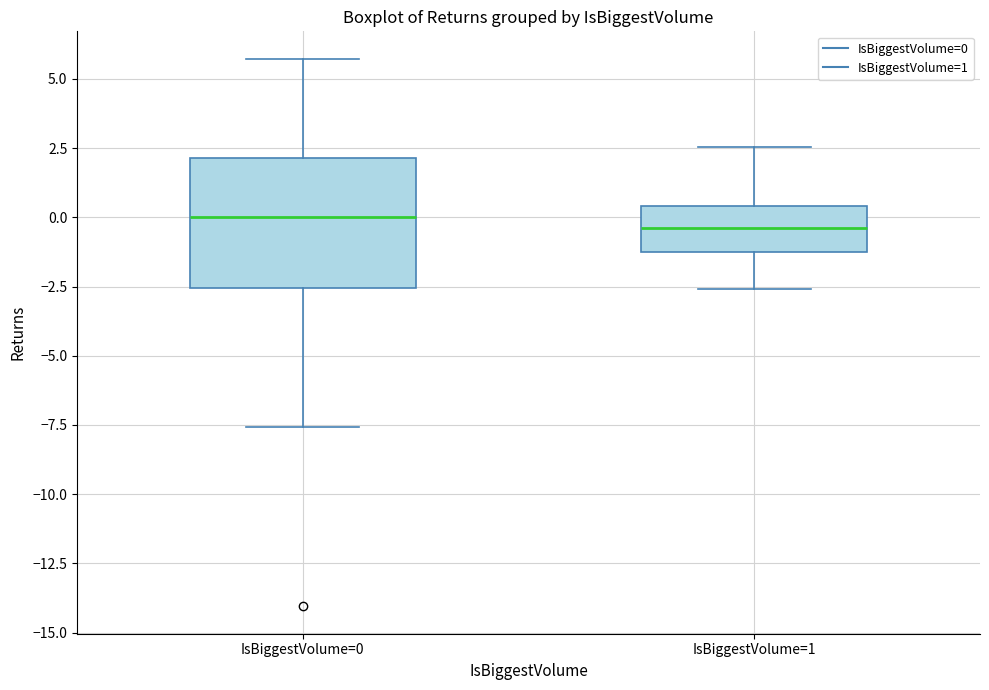

Reading left to right, transcribe this box plot: for each box, give where its median line is, the range the box spans, and where its two whiskers end, as read against the y-axis. The values are not printed on the chart, so give them approximately, as read against the axis.

IsBiggestVolume=0: median 0.0, box -2.5 to 2.0, whiskers -7.5 to 5.5
IsBiggestVolume=1: median -0.5, box -1.5 to 0.5, whiskers -2.5 to 2.5